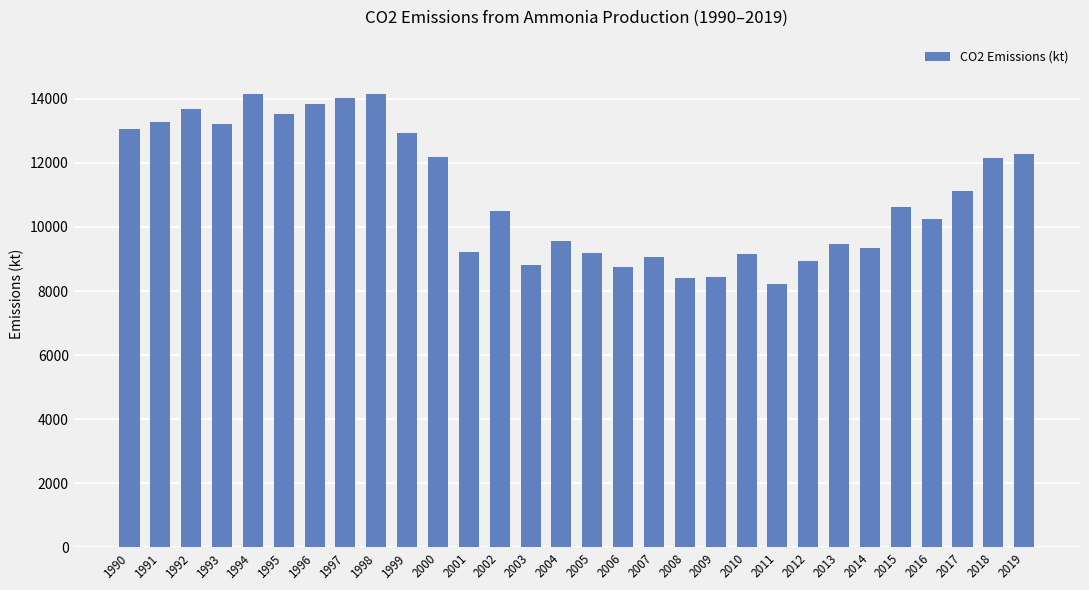

Approximately how many times larger is the value at 1999 compared to 1997?

0.9